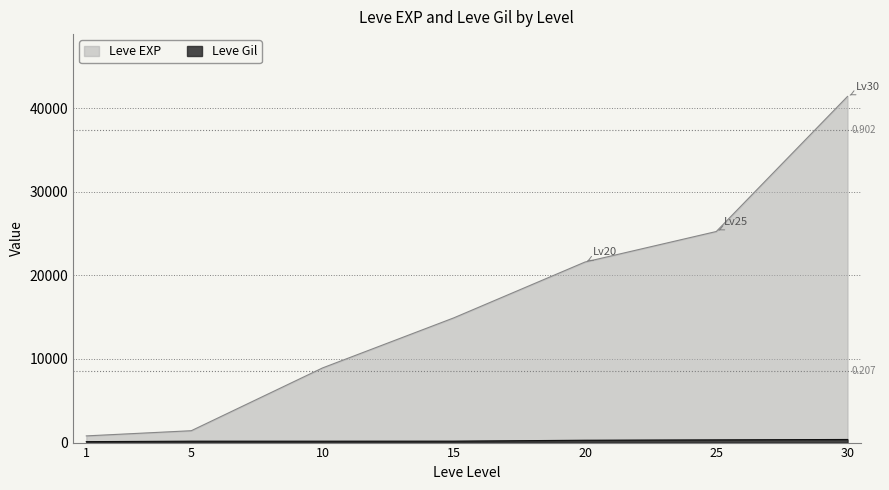

Between 1 and 10, which series saw the biggest shift?

Leve EXP